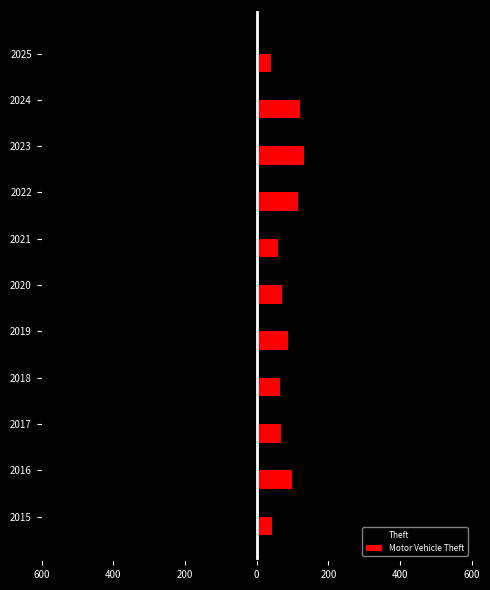

Which series has the largest range (max minus min)?

Theft